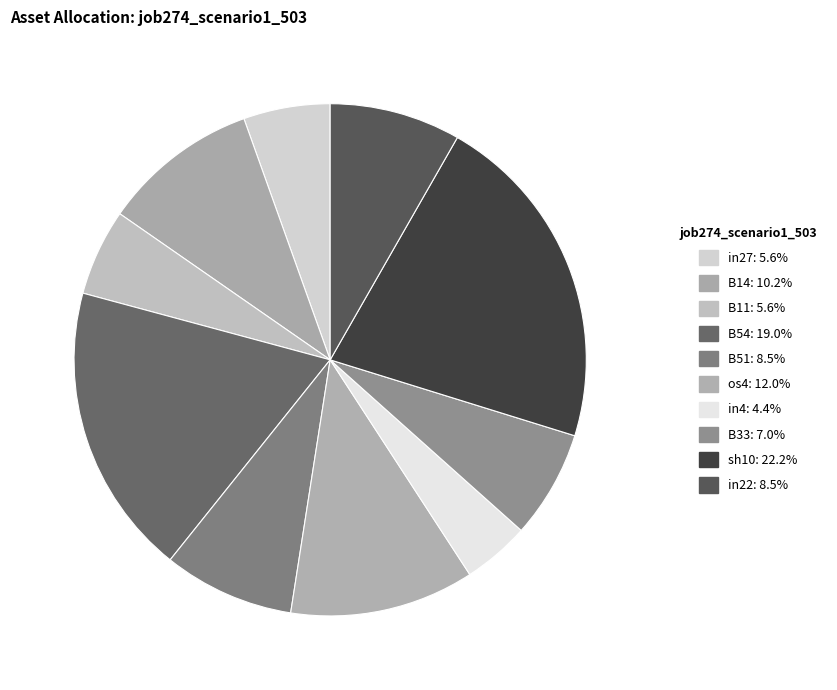

Is there any slice that represents more than half of the pie?

No